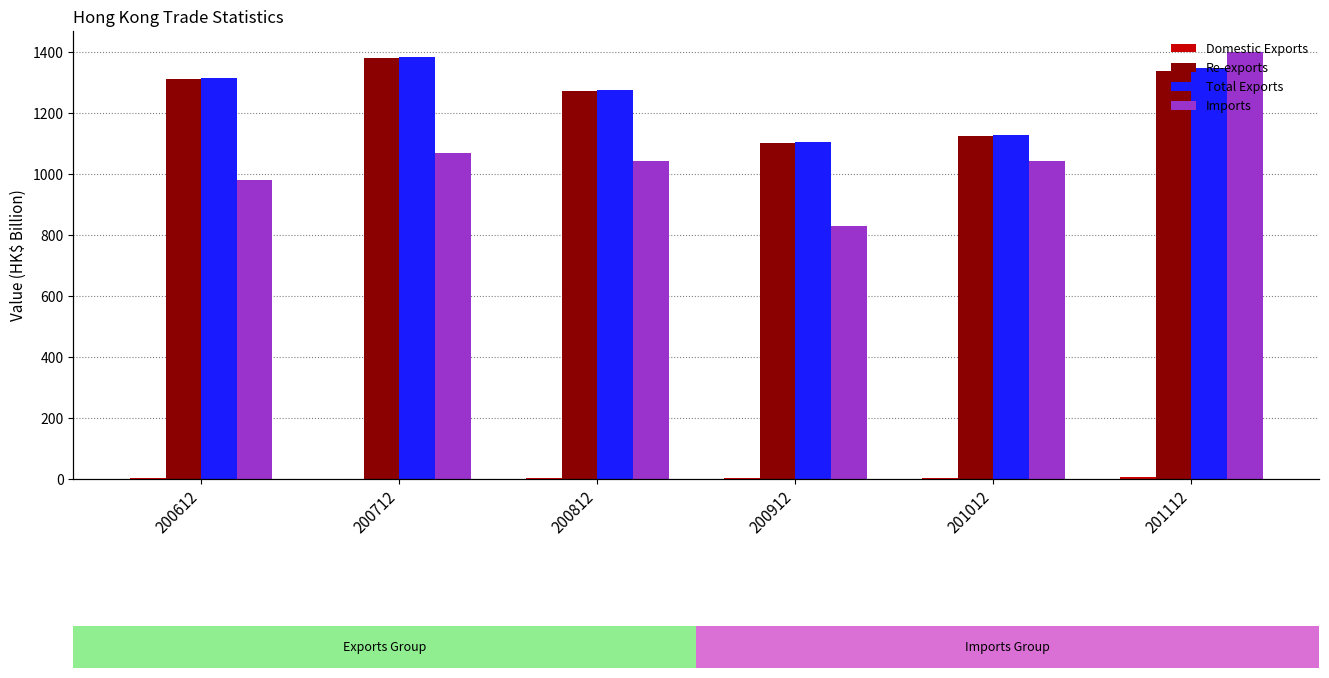

What is the total value across all series at 200912?

3041.2